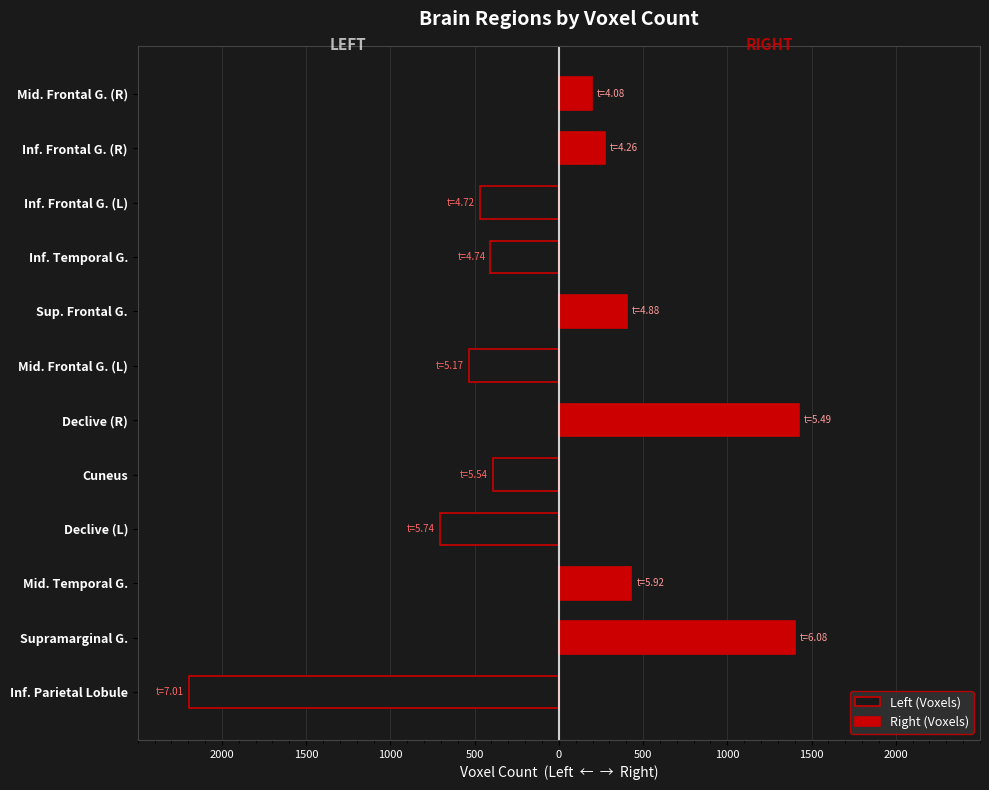

The Left (Voxels) series shows 855 at Inf. Frontal G. (R). True or false?

False